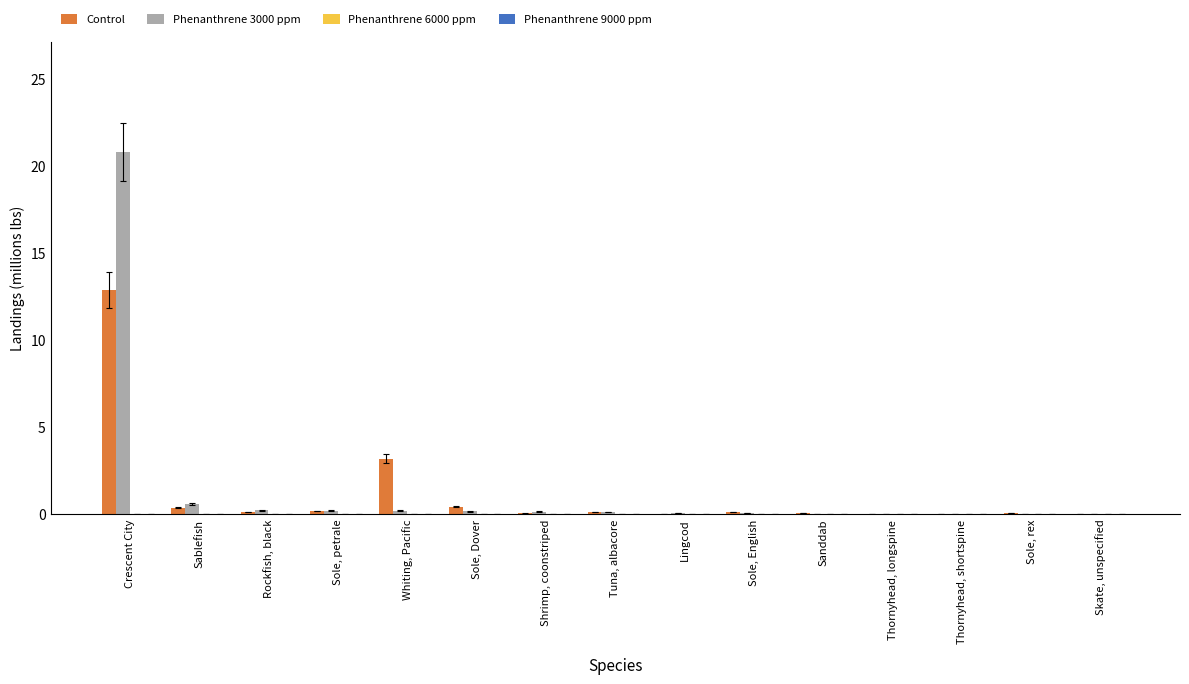

What is the maximum value for Control?

12.9